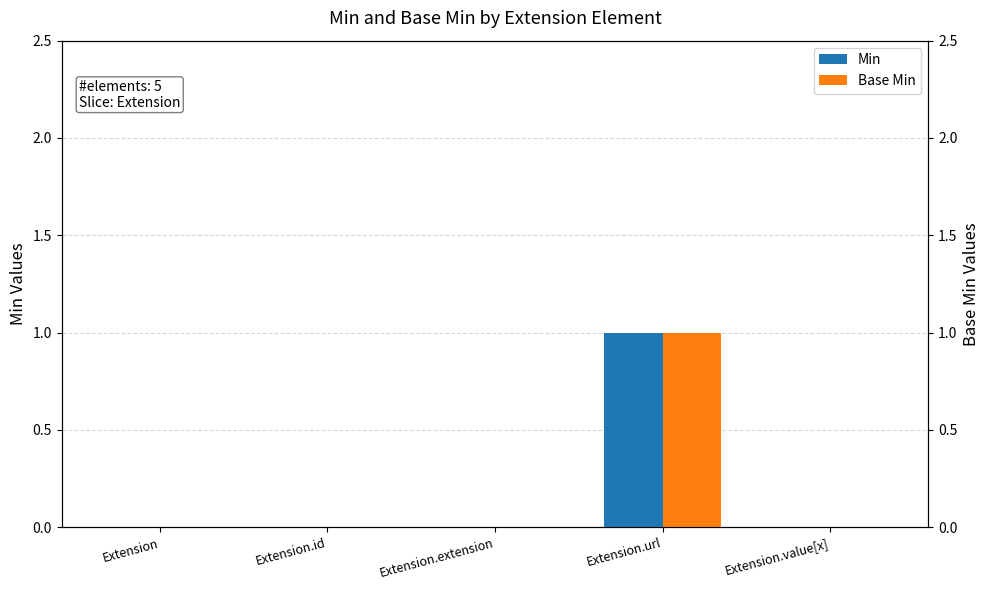

How many Base Min values are between 0 and 1?

5